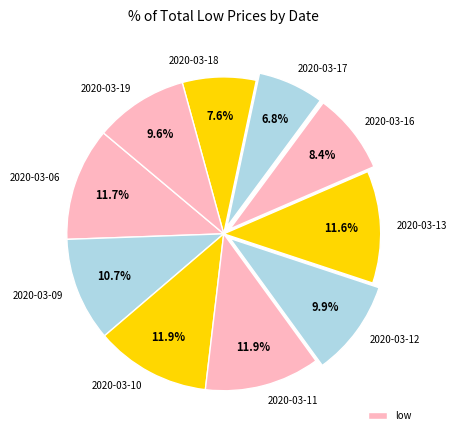

How many slices are in this pie chart?

10